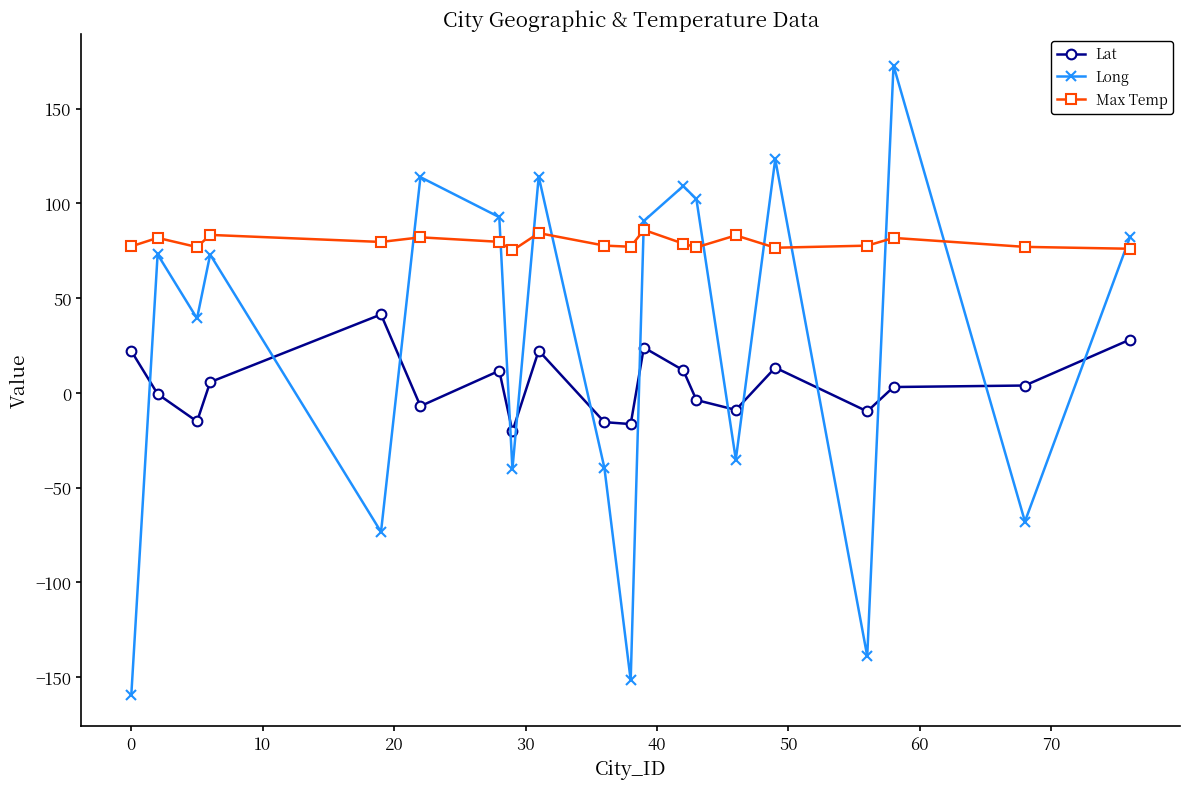

True or false: Lat has more than 2 points higher than both neighbors.

True